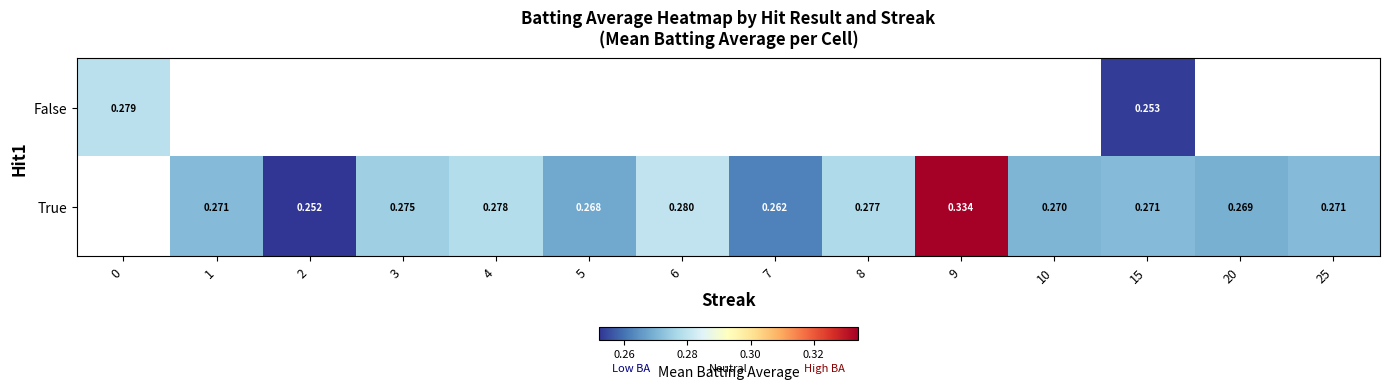

At 15, list the series in order from smallest to largest.

False, True